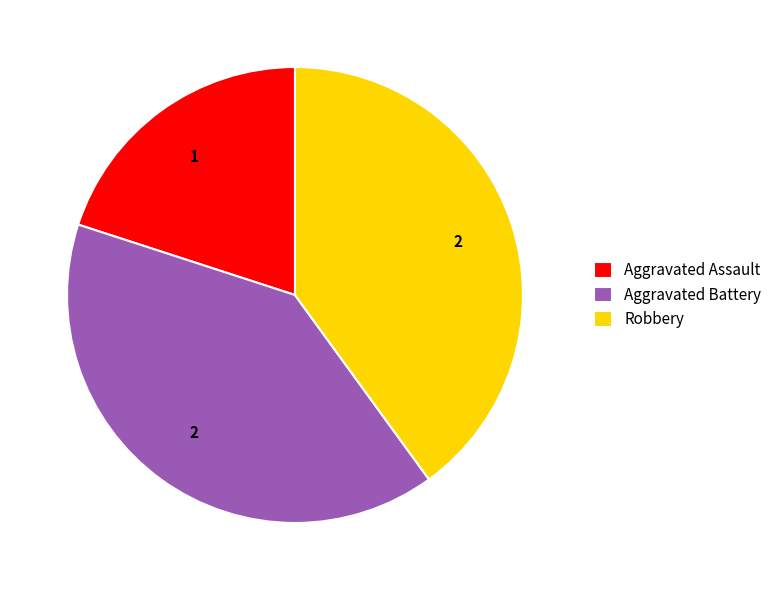

What is the ratio of the value at Aggravated Assault to the value at Robbery?

0.5